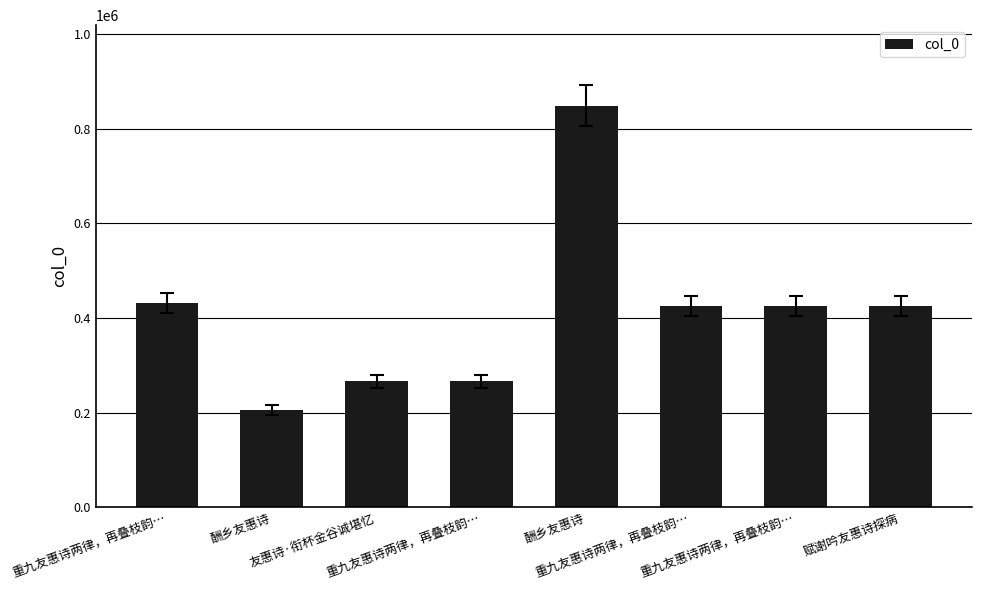

How many data points are less than 425919?

4